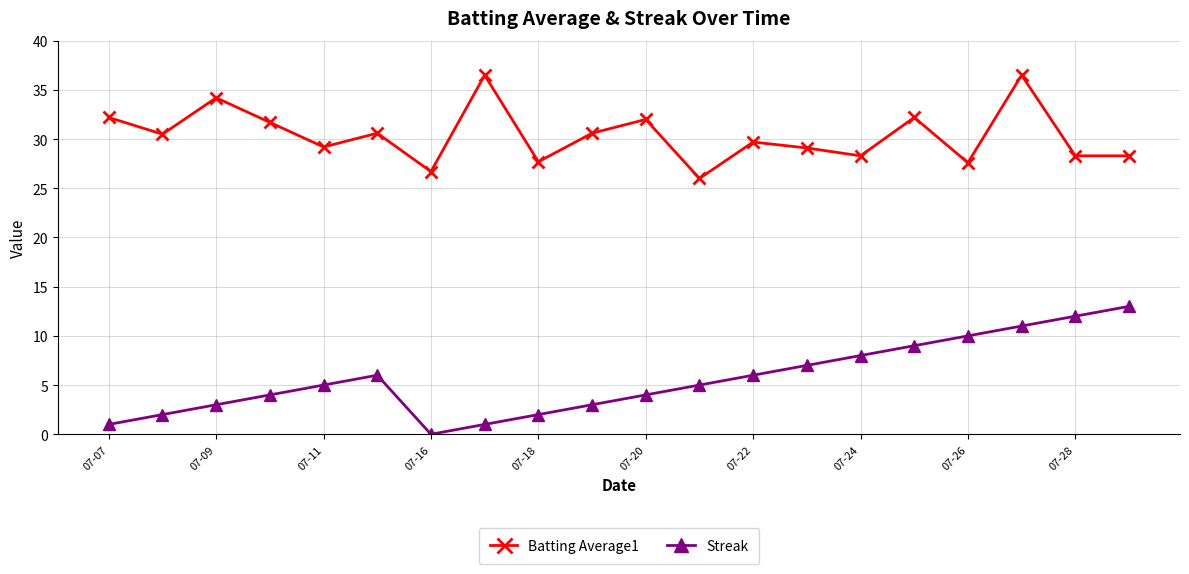

Rank the series by their maximum value, from highest to lowest.

Batting Average1, Streak